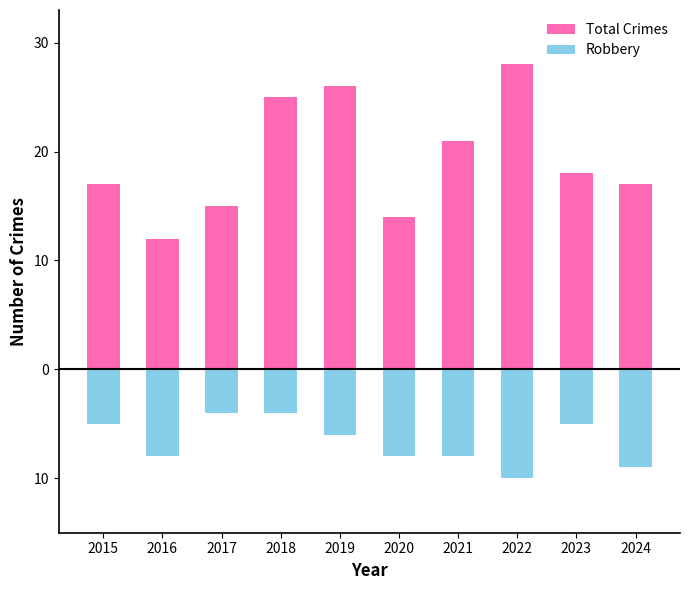

Reading left to right, extract all data points from this chart.

Total Crimes: 17	12	15	25	26	14	21	28	18	17
Robbery: -5	-8	-4	-4	-6	-8	-8	-10	-5	-9